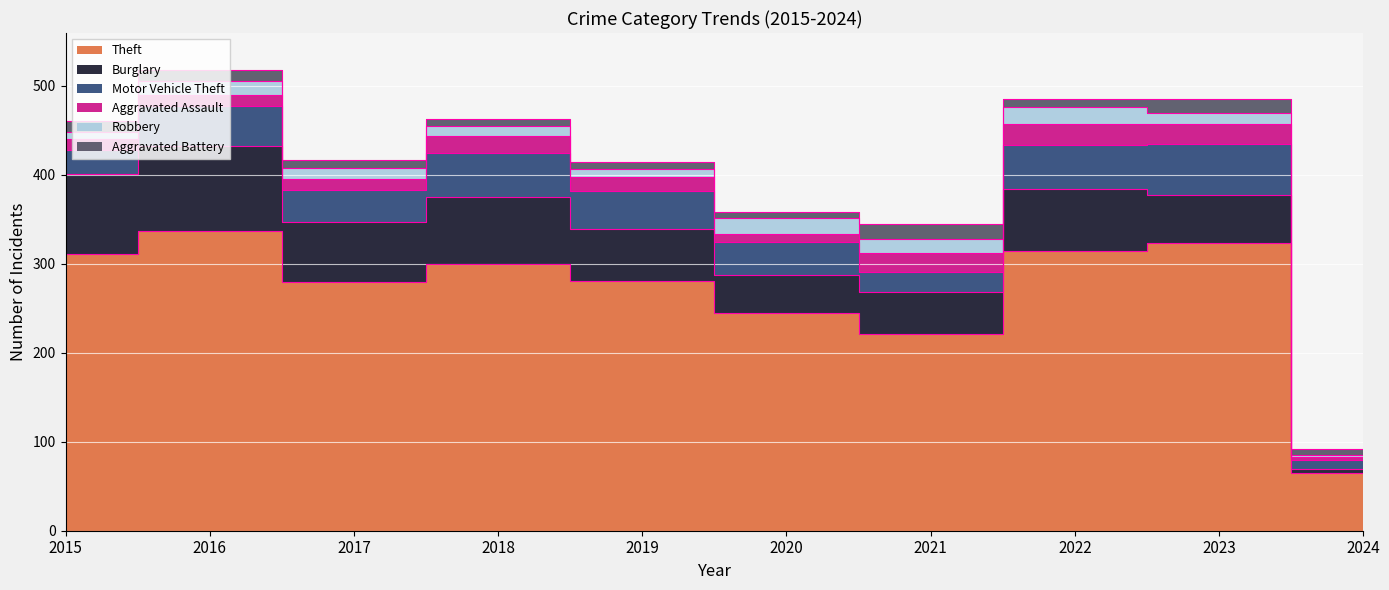

Where is the first local minimum for Theft?

2017